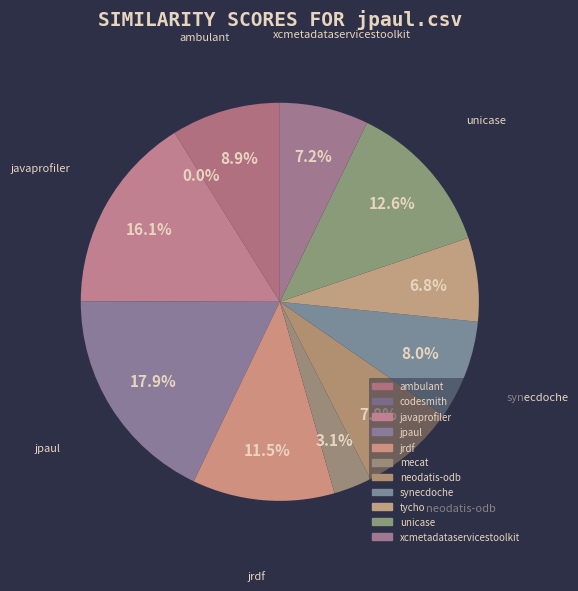

Does mecat.csv account for over 50% of the chart?

No